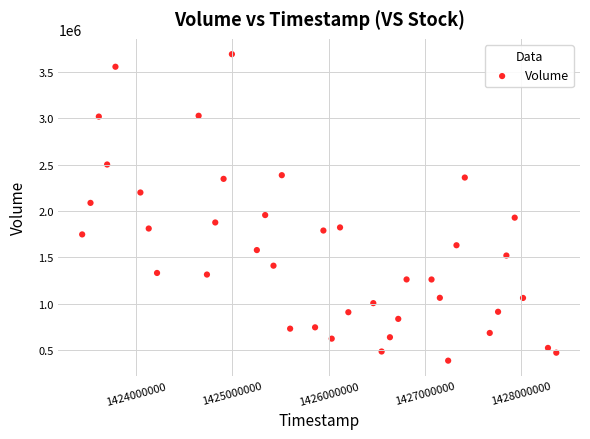

What is the range of X values (max minus min)?

4924800